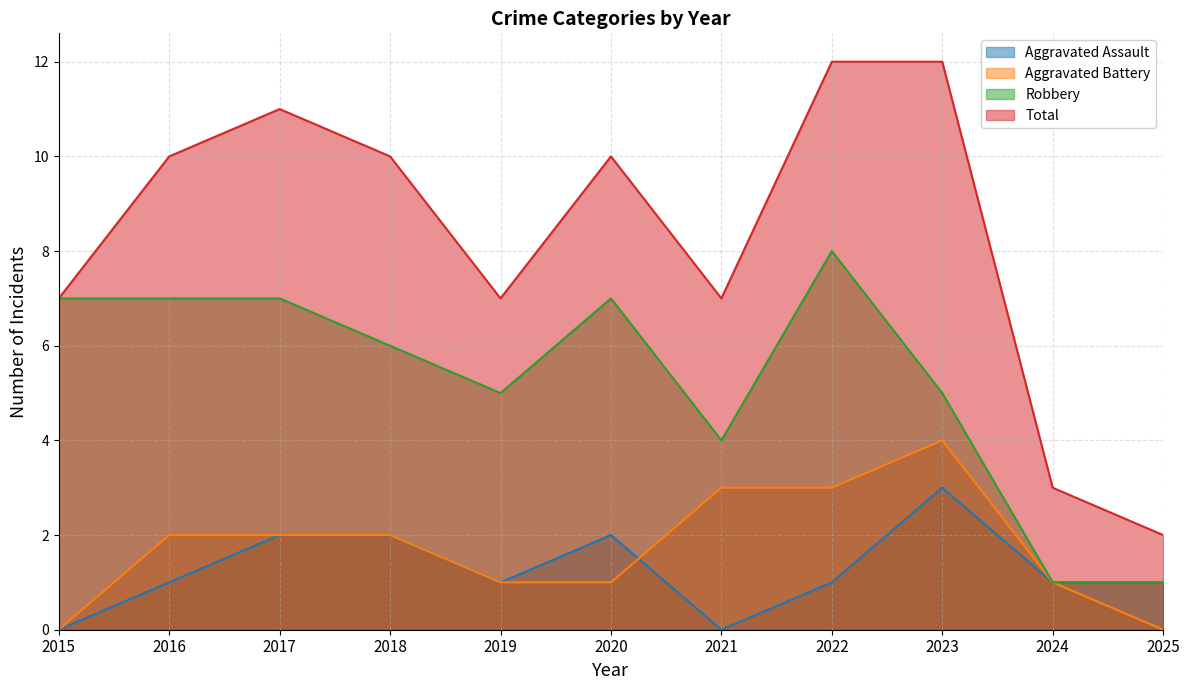

Which has a higher value, 2021 or 2016?

2016